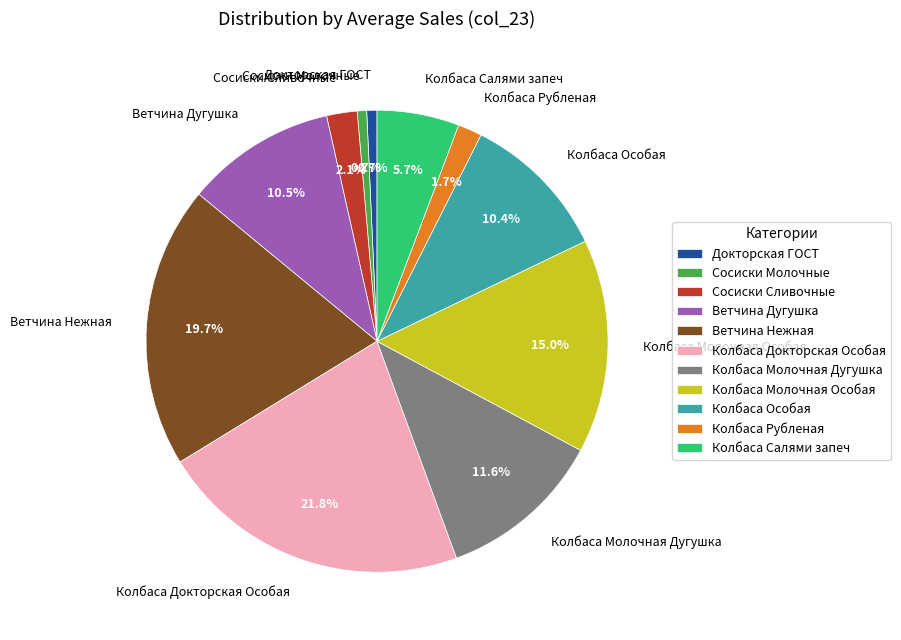

Which has a higher value, Сосиски Сливочные or Колбаса Докторская Особая?

Колбаса Докторская Особая